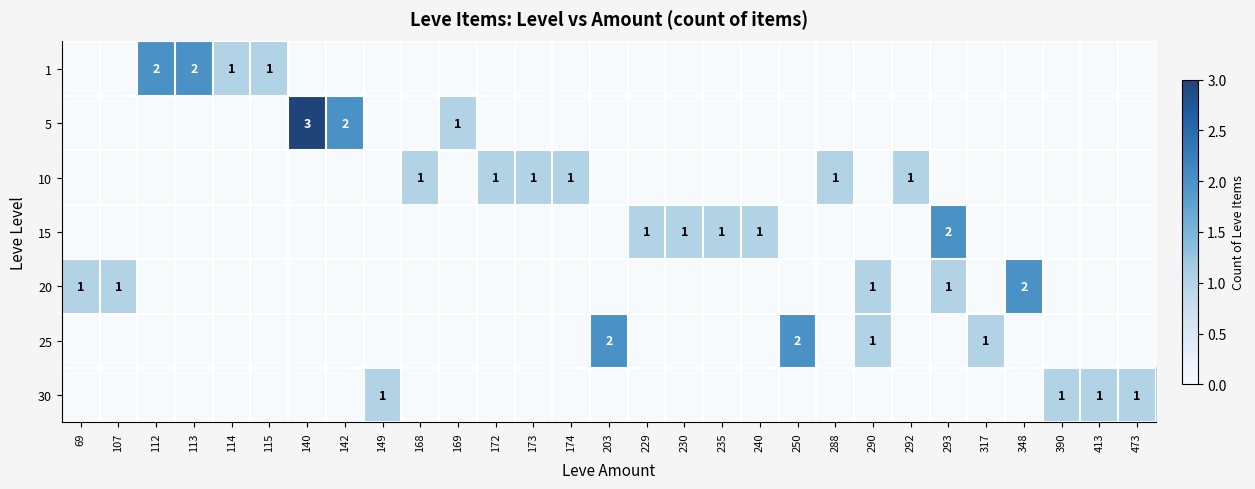

What is the total value across all series at 142?

2